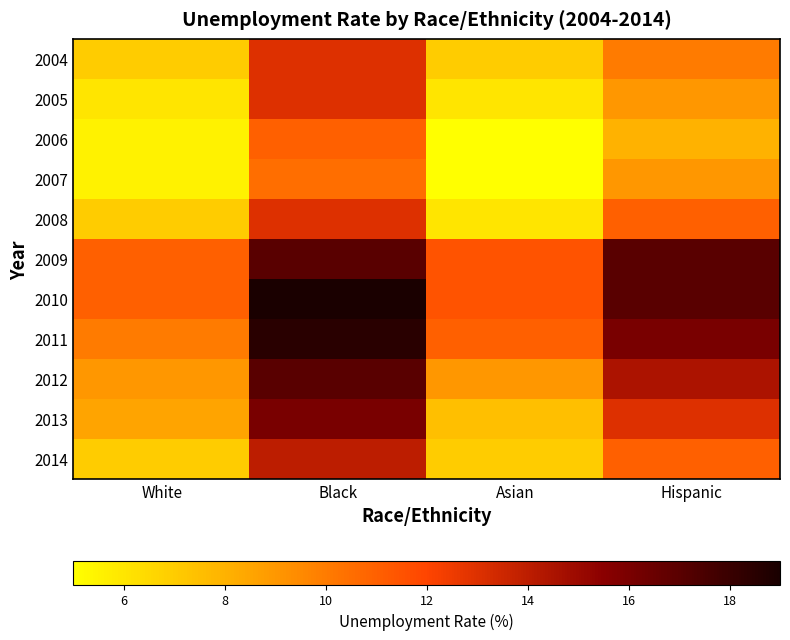

At how many categories does at least one series exceed 7?

4